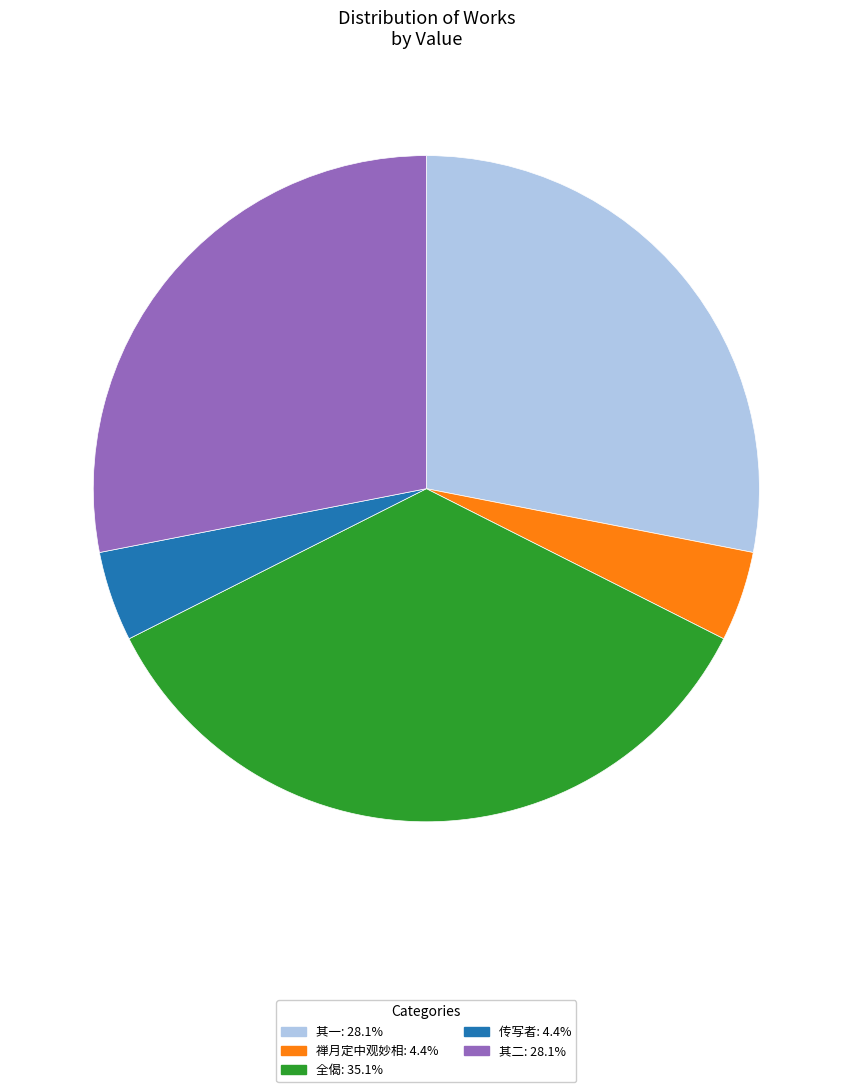

Does any single category account for the majority?

No